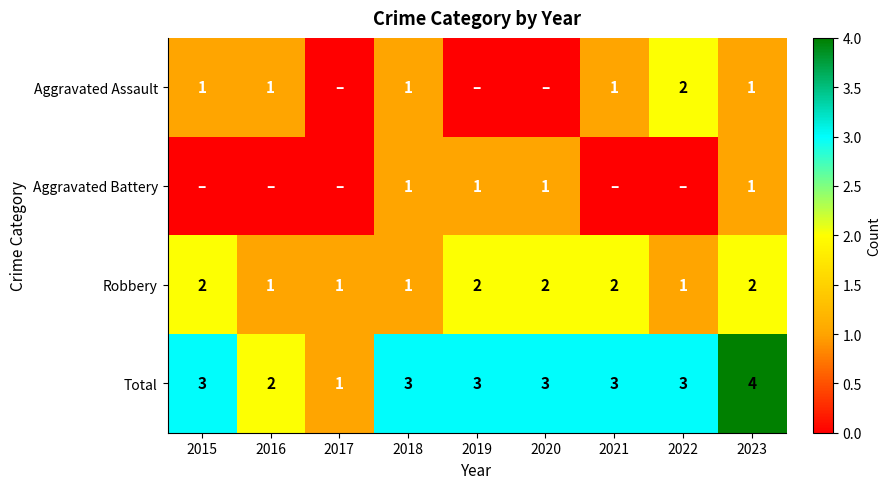

What is the sum of all Total values?

25